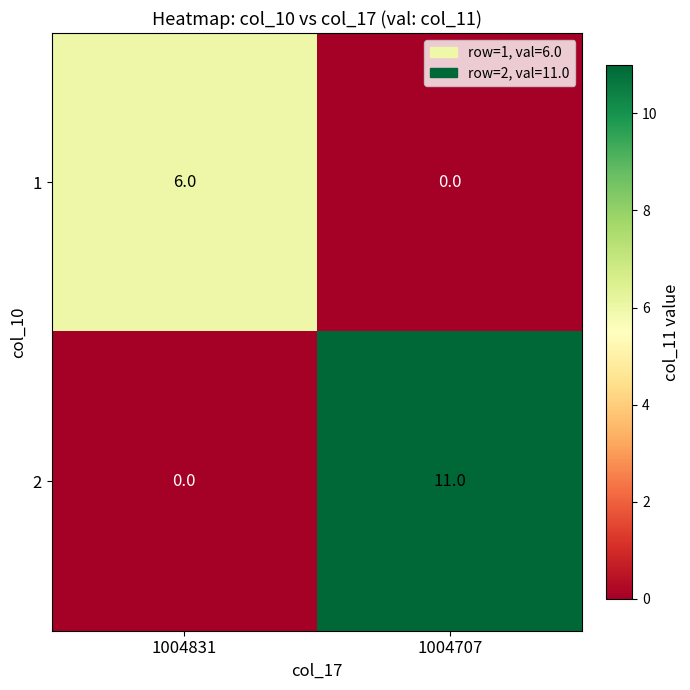

At how many categories does at least one series exceed 7?

1